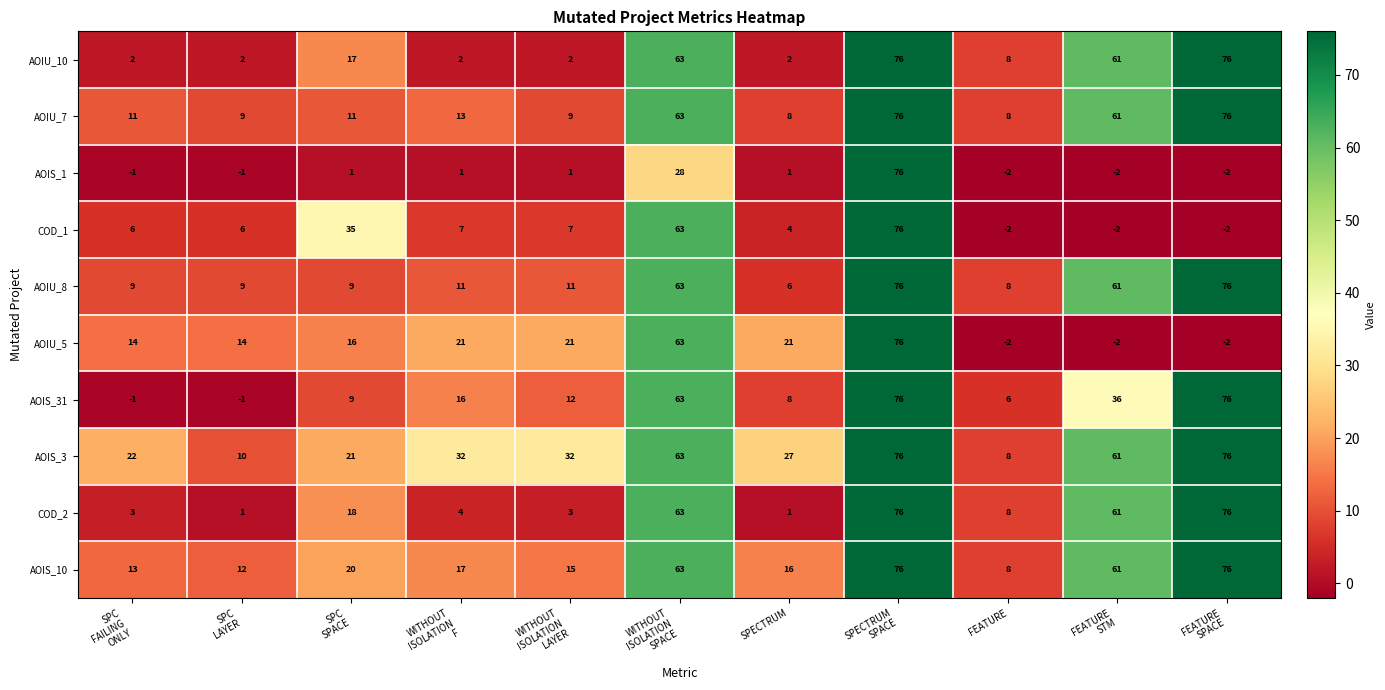

The value of AOIS_3 at SPECTRUM is 9. True or false?

False